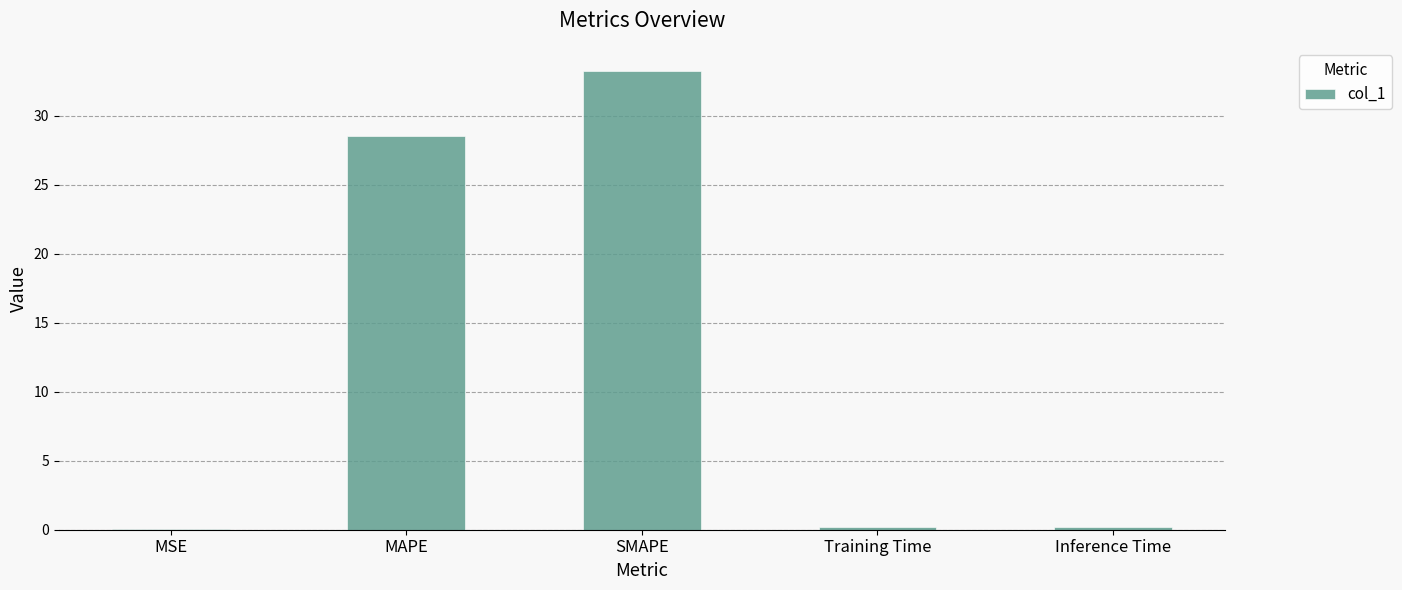

The chart shows a value of 28.5 at MAPE. True or false?

True